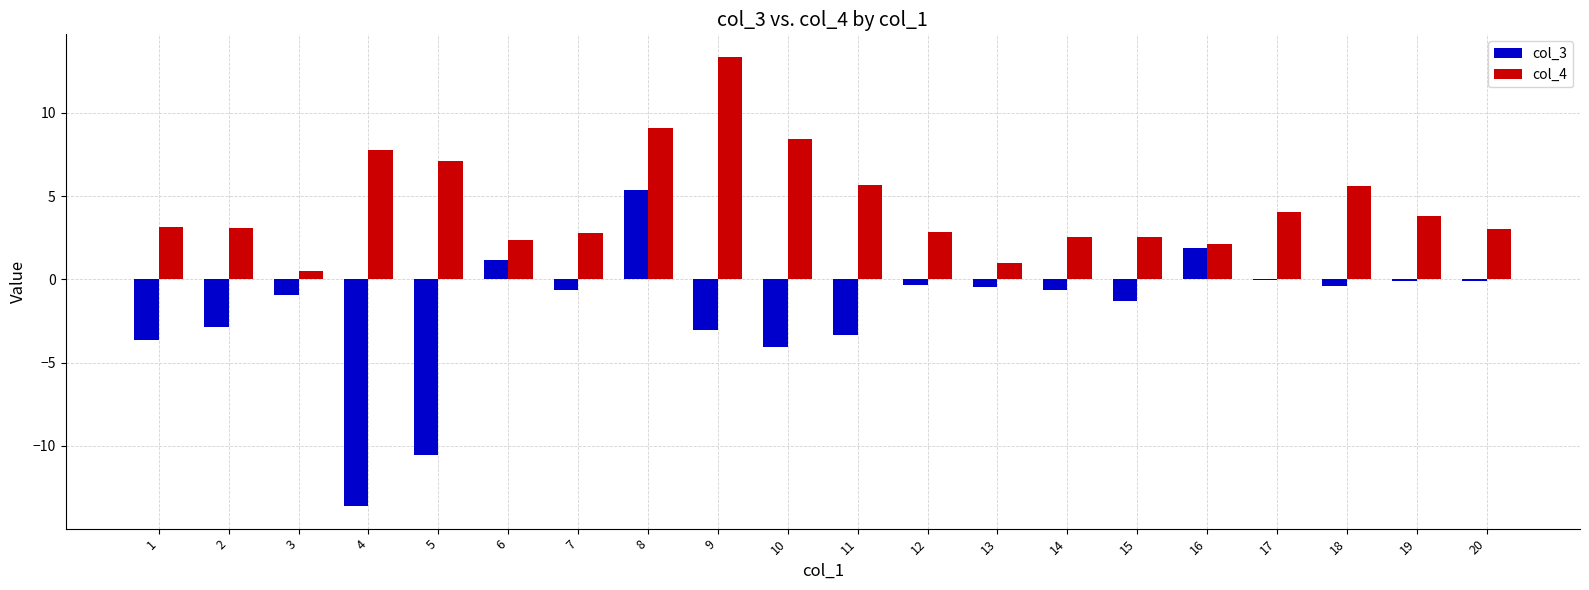

What is the average value of the col_4 series?

4.5